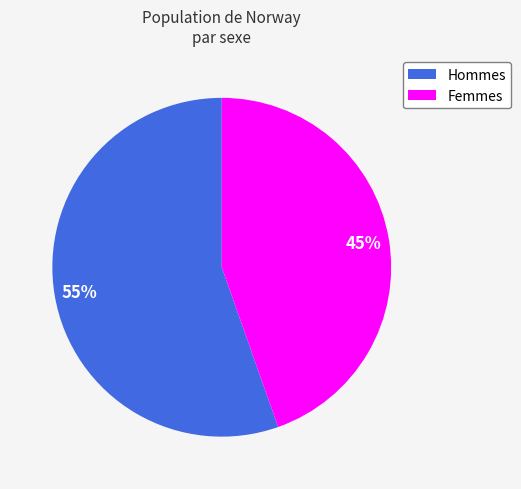

Count the number of slices in the pie.

2